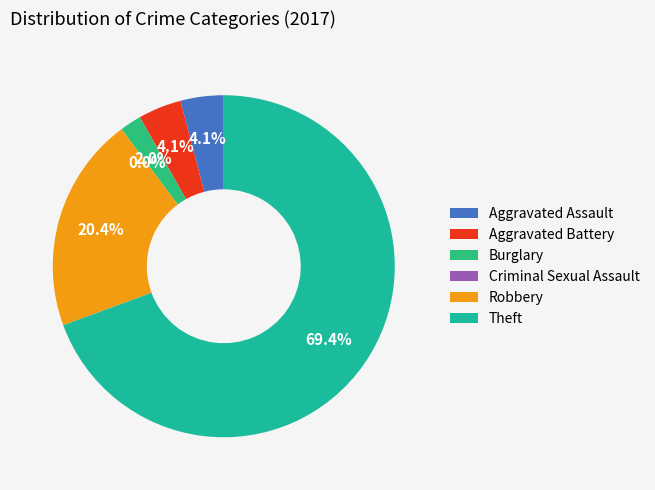

How many segments does this pie chart have?

6